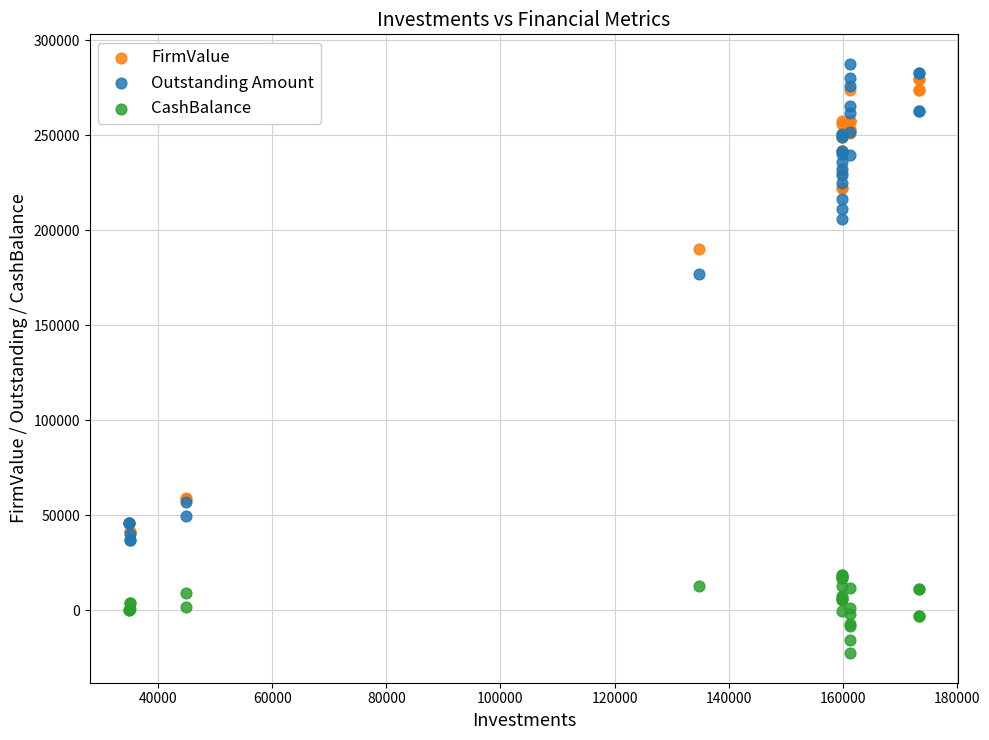

In the Outstanding Amount series, what Y value is closest to 162400?

177050